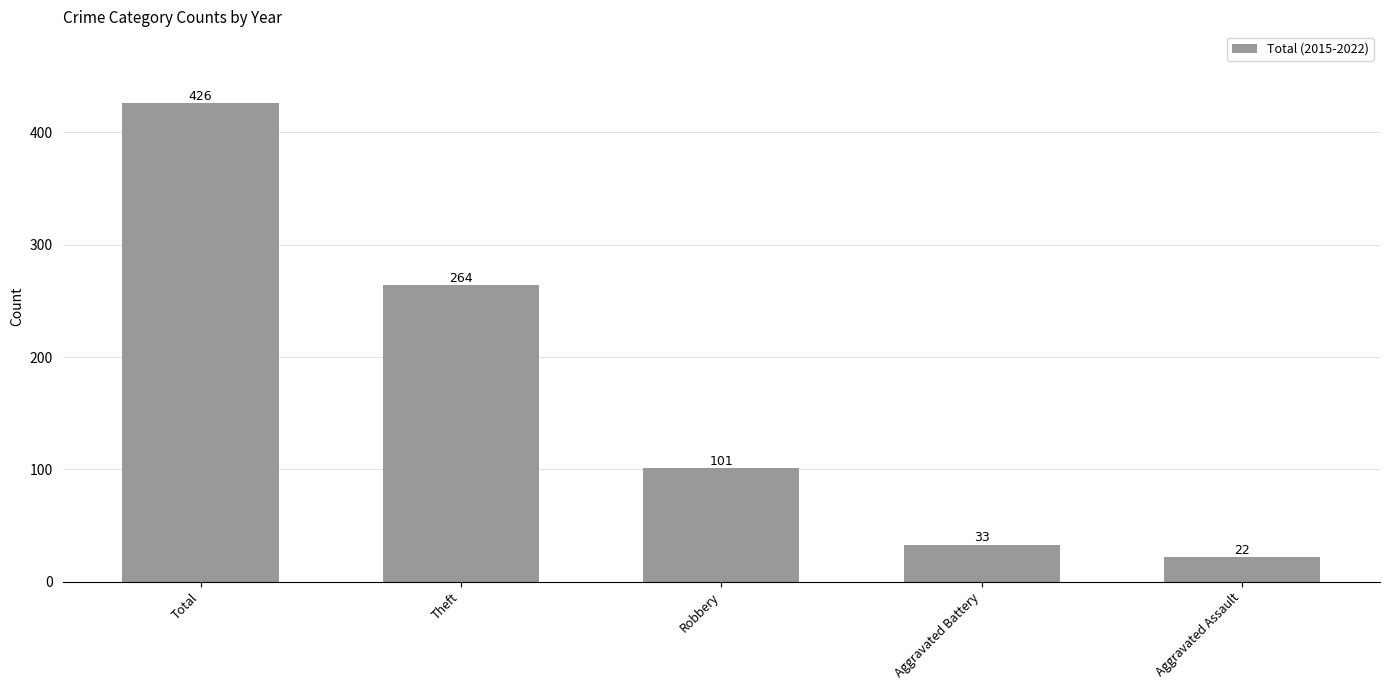

The value at Robbery is 101. True or false?

True